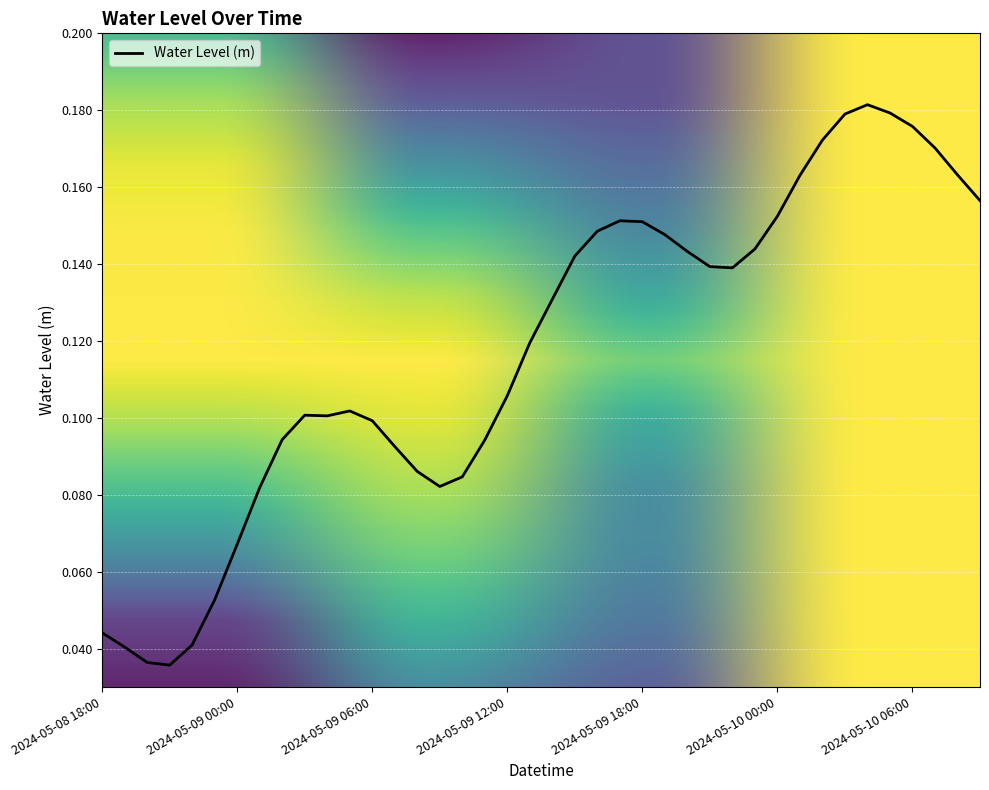

List the labels in order of value, largest first.

2024-05-10 04:00, 2024-05-10 05:00, 2024-05-10 03:00, 2024-05-10 06:00, 2024-05-10 02:00, 2024-05-10 07:00, 2024-05-10 08:00, 2024-05-10 01:00, 2024-05-10 09:00, 2024-05-10 00:00, 2024-05-09 17:00, 2024-05-09 18:00, 2024-05-09 16:00, 2024-05-09 19:00, 2024-05-09 23:00, 2024-05-09 20:00, 2024-05-09 15:00, 2024-05-09 21:00, 2024-05-09 22:00, 2024-05-09 14:00, 2024-05-09 13:00, 2024-05-09 12:00, 2024-05-09 05:00, 2024-05-09 03:00, 2024-05-09 04:00, 2024-05-09 06:00, 2024-05-09 02:00, 2024-05-09 11:00, 2024-05-09 07:00, 2024-05-09 08:00, 2024-05-09 10:00, 2024-05-09 09:00, 2024-05-09 01:00, 2024-05-09 00:00, 2024-05-08 23:00, 2024-05-08 18:00, 2024-05-08 22:00, 2024-05-08 19:00, 2024-05-08 20:00, 2024-05-08 21:00